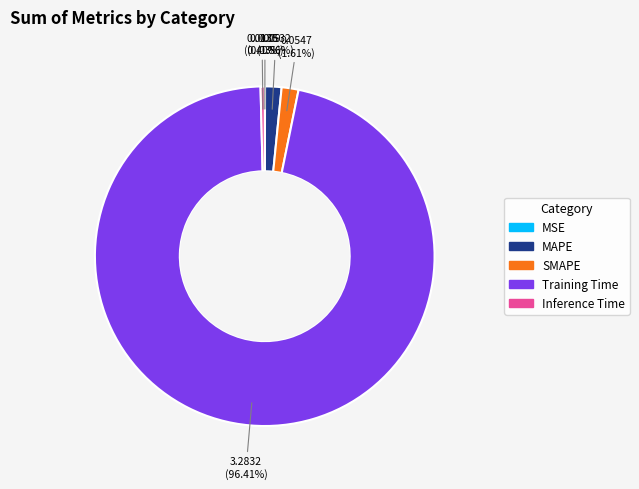

Which category has the biggest portion of the pie?

Training Time